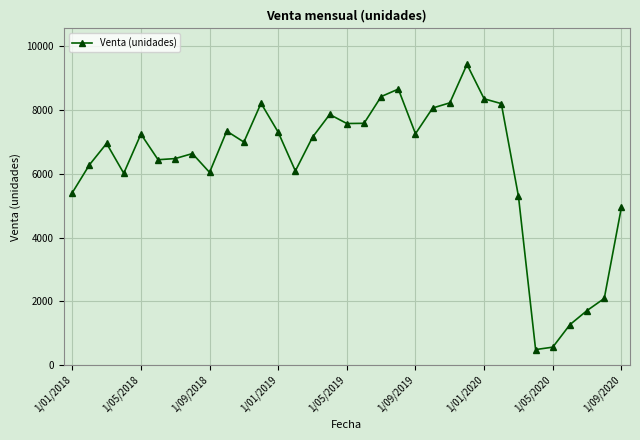

What is the value of the 27th point from the left?

5294